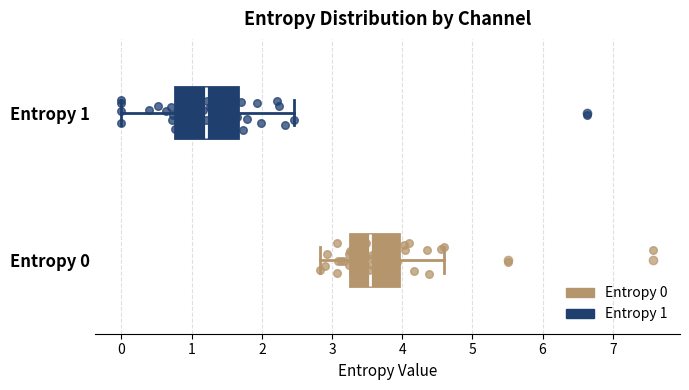

Reading bottom to top, read every box against the x-axis: the position of its median line, the range the box covers, and the ends of its whiskers. The values are not printed on the chart, so give them approximately, as read against the axis.

Entropy 0: median 3.5, box 3.3 to 3.9, whiskers 2.8 to 4.6
Entropy 1: median 1.2, box 0.8 to 1.7, whiskers 0.0 to 2.5